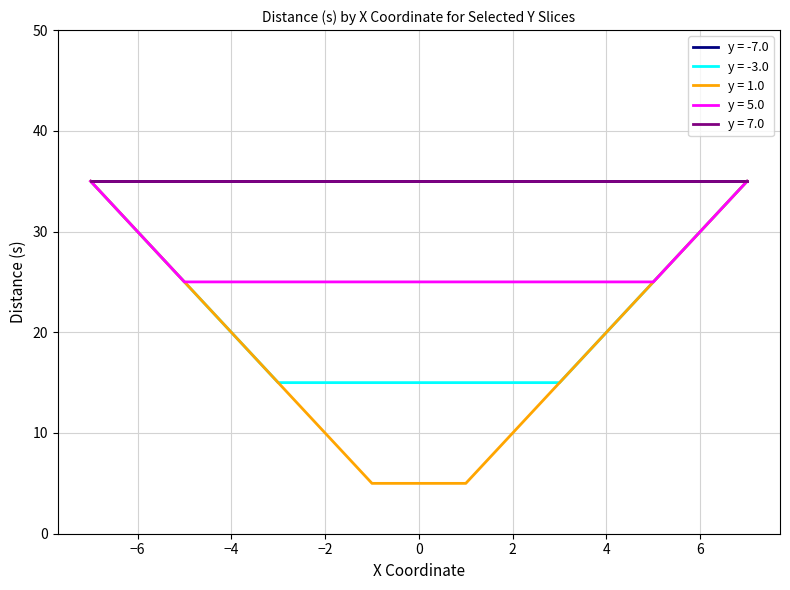

Reading left to right, what are all the values shown in this chart?

s=5 (inner): 5	5	5	5
s=15 (mid-inner): 15	15	15	15
s=25 (mid-outer): 25	25	25	25
s=35 (outer): 35	35	35	35